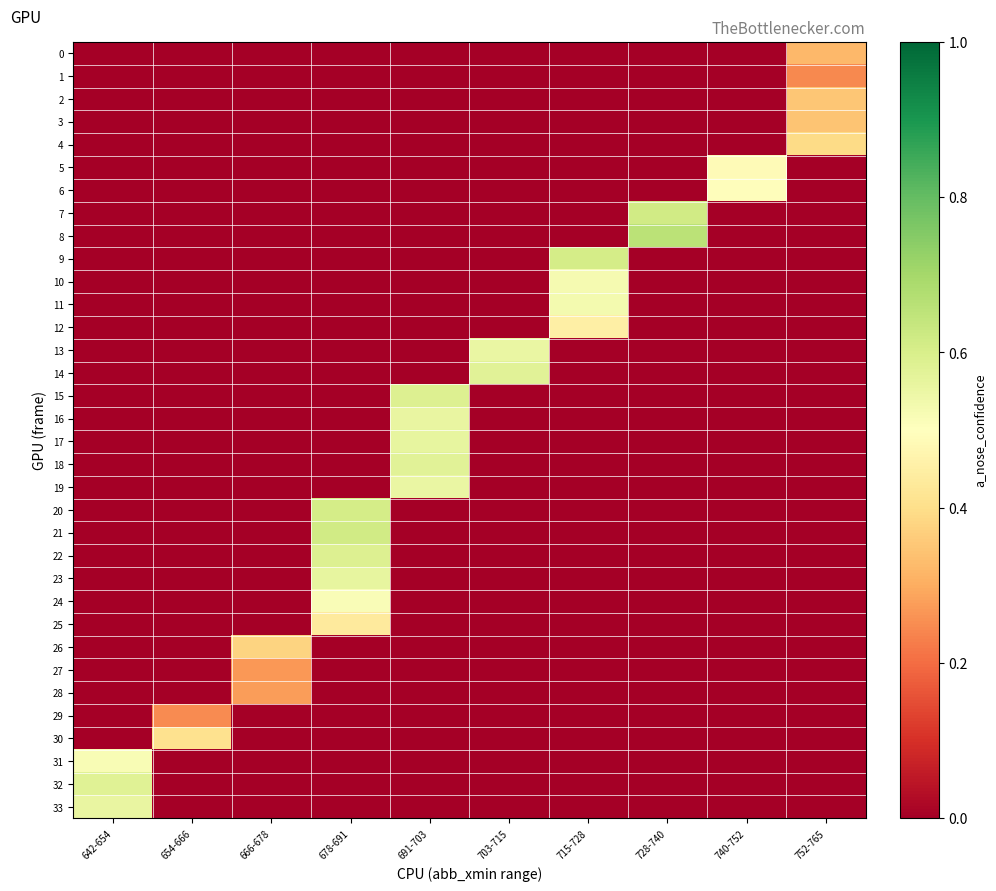

List the series in order of their peak value, lowest first.

1, 29, 27, 28, 0, 3, 2, 26, 4, 30, 25, 12, 5, 6, 24, 31, 10, 11, 19, 13, 33, 16, 23, 17, 14, 18, 32, 15, 22, 9, 20, 21, 7, 8